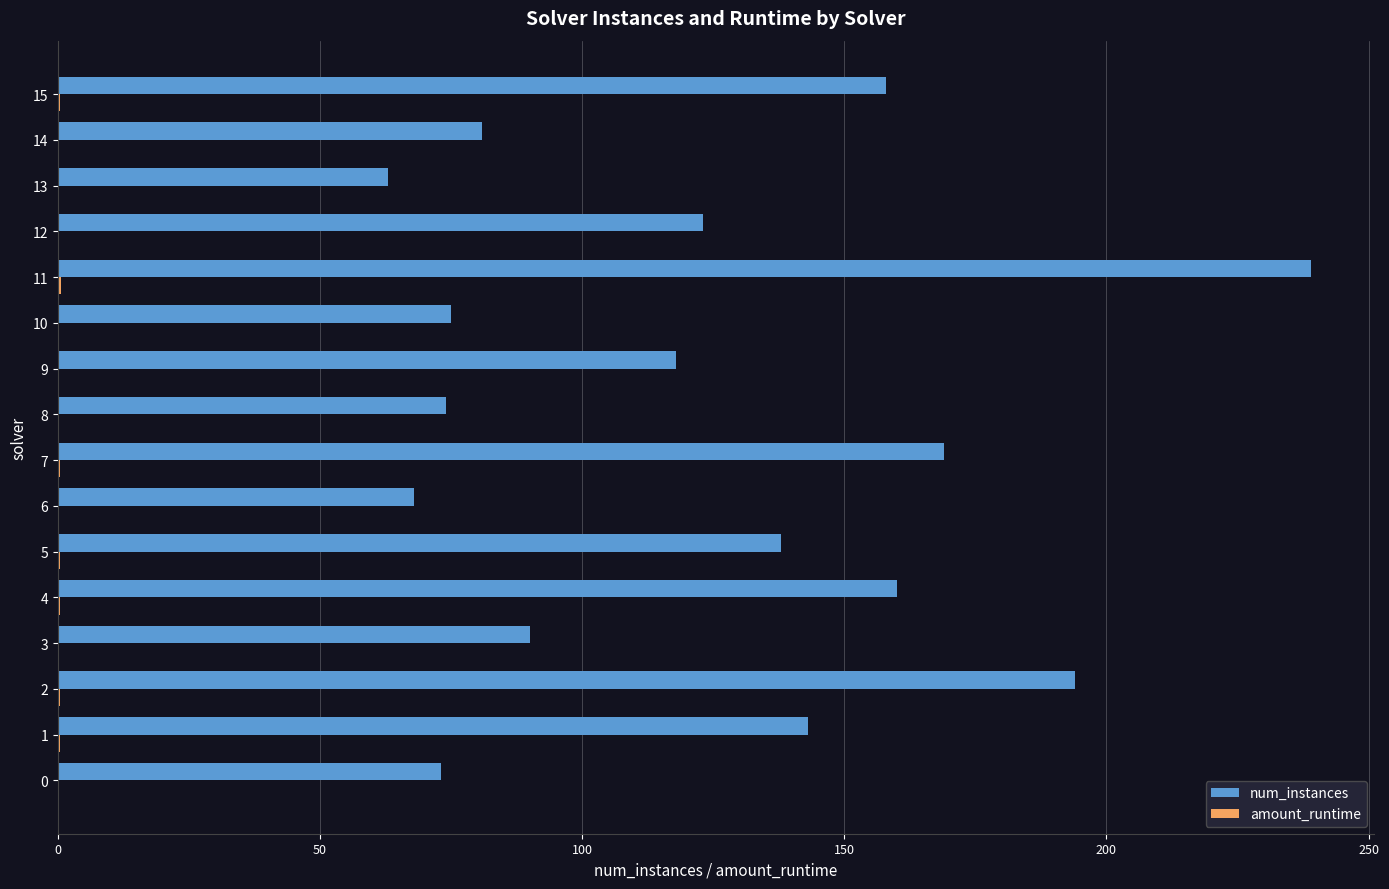

At which category is the sum across all series the highest?

11